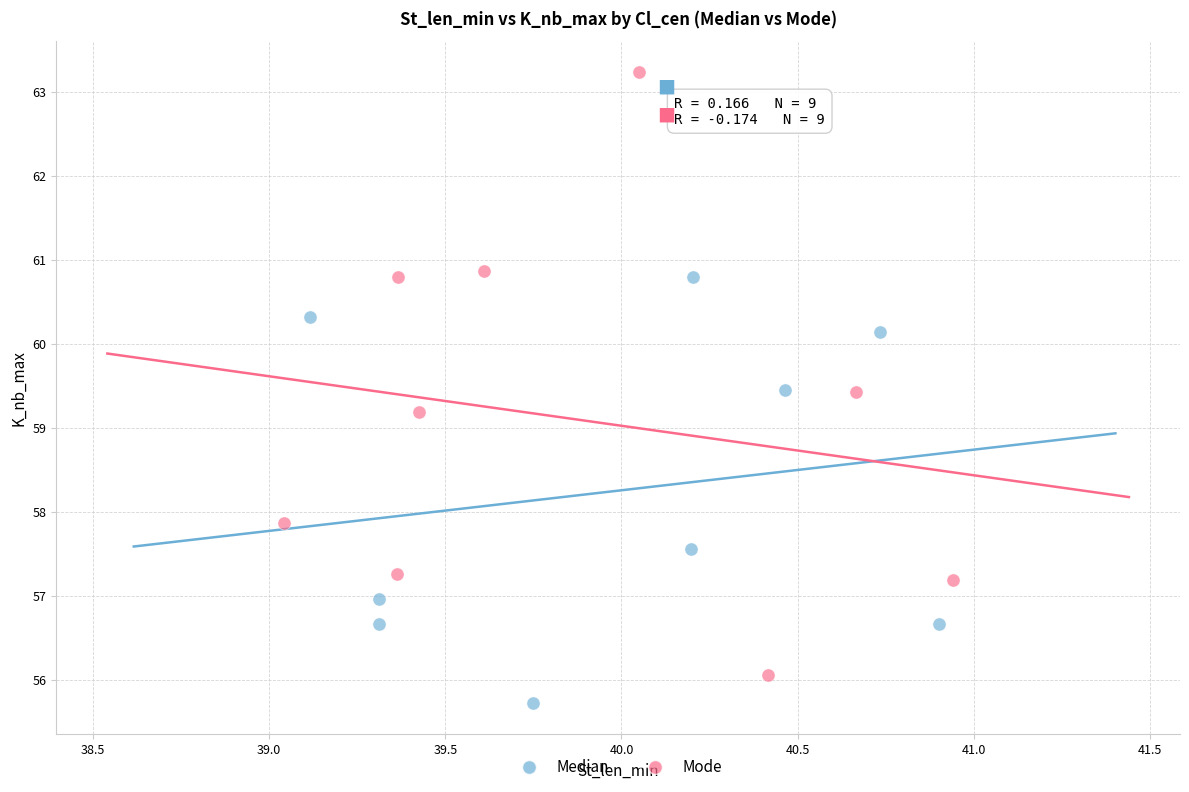

Which series contains the highest Y value?

Mode